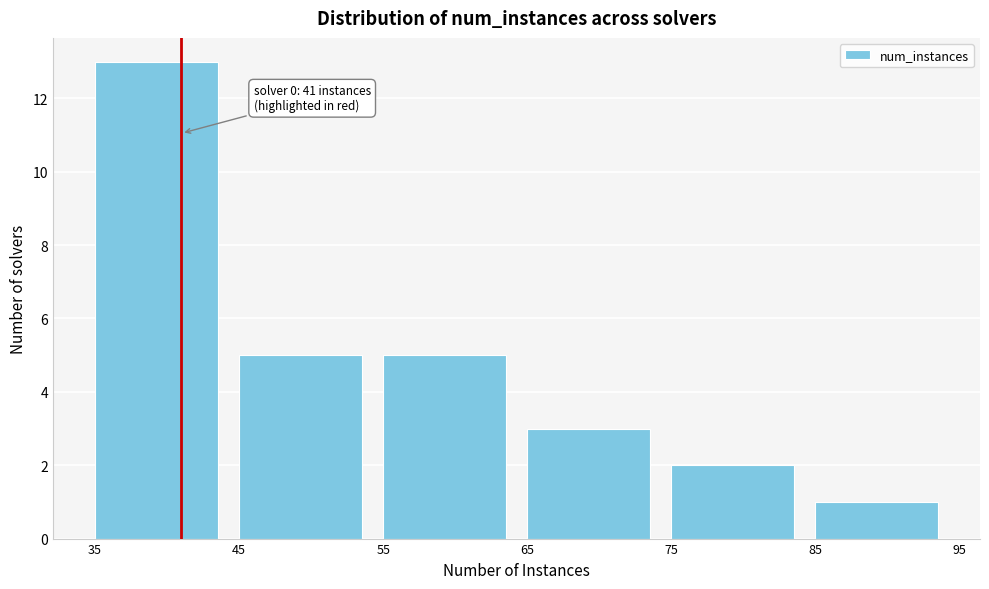

Over which range of the x-axis is the bar tallest?

35 to 45